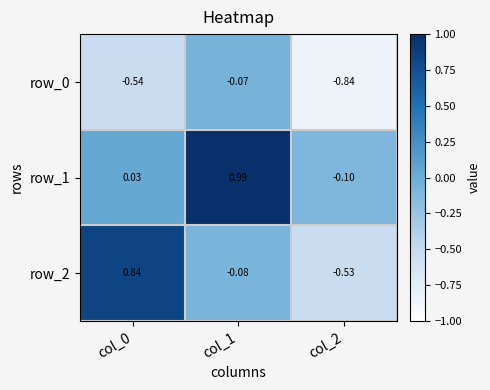

How many data points in row_2 are above 0?

1